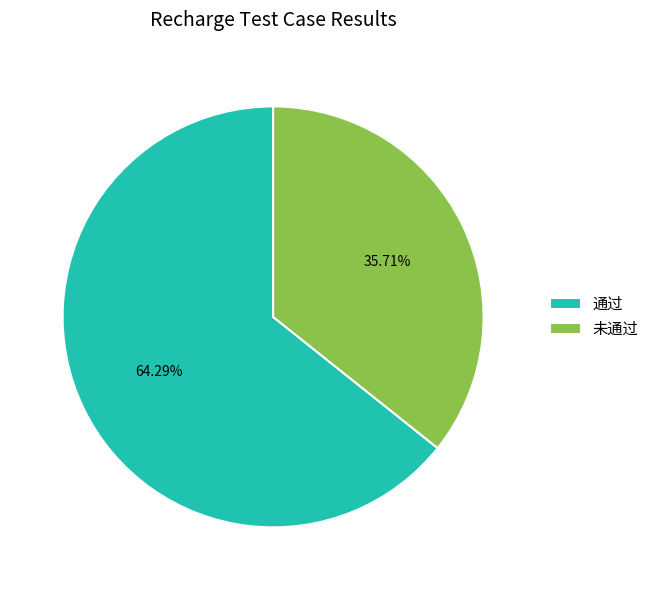

To the nearest percent, what portion does 通过 represent?

64%